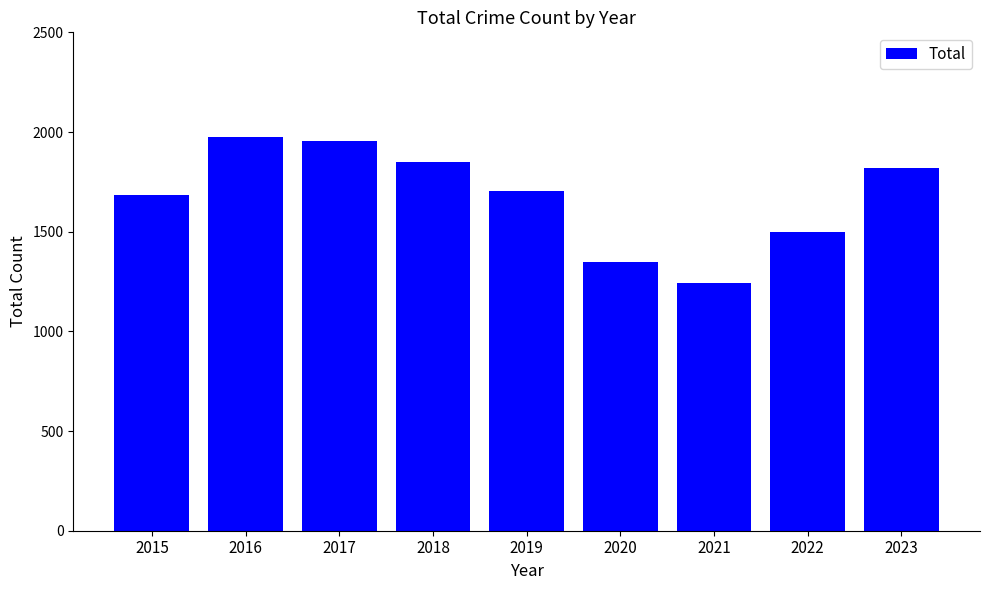

What is the smallest value displayed?

1245